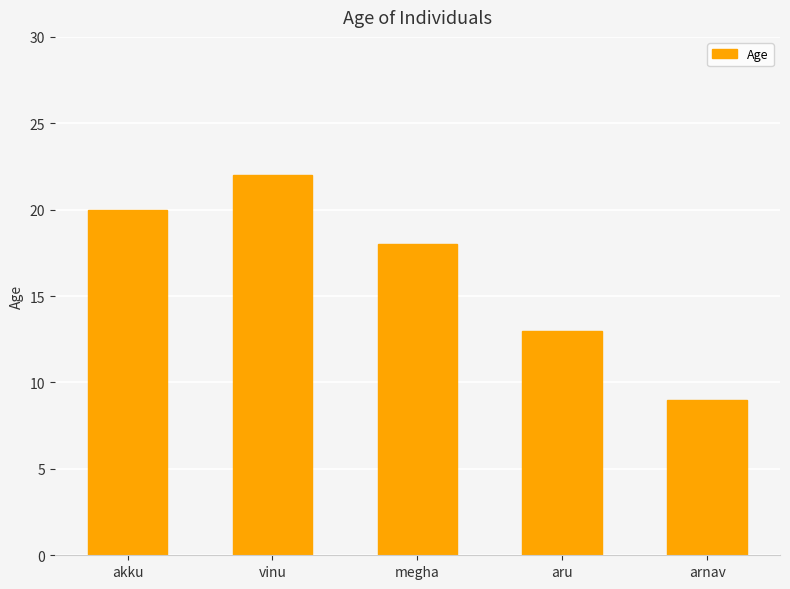

Rank the categories by value from lowest to highest.

arnav, aru, megha, akku, vinu